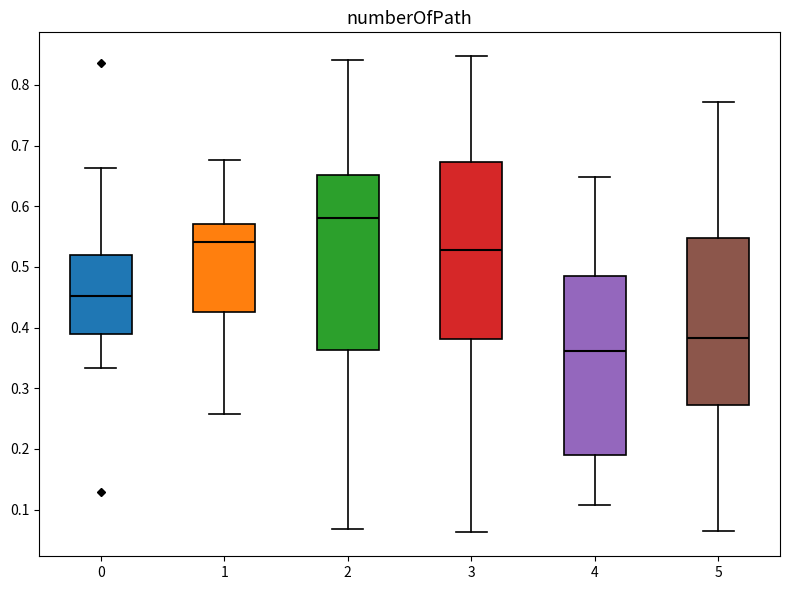

Reading left to right, transcribe this box plot: for each box, give where its median line is, the range the box spans, and where its two whiskers end, as read against the y-axis. The values are not printed on the chart, so give them approximately, as read against the axis.

0: median 0.45, box 0.39 to 0.52, whiskers 0.33 to 0.66
1: median 0.54, box 0.43 to 0.57, whiskers 0.26 to 0.68
2: median 0.58, box 0.36 to 0.65, whiskers 0.07 to 0.84
3: median 0.53, box 0.38 to 0.67, whiskers 0.06 to 0.85
4: median 0.36, box 0.19 to 0.49, whiskers 0.11 to 0.65
5: median 0.38, box 0.27 to 0.55, whiskers 0.07 to 0.77